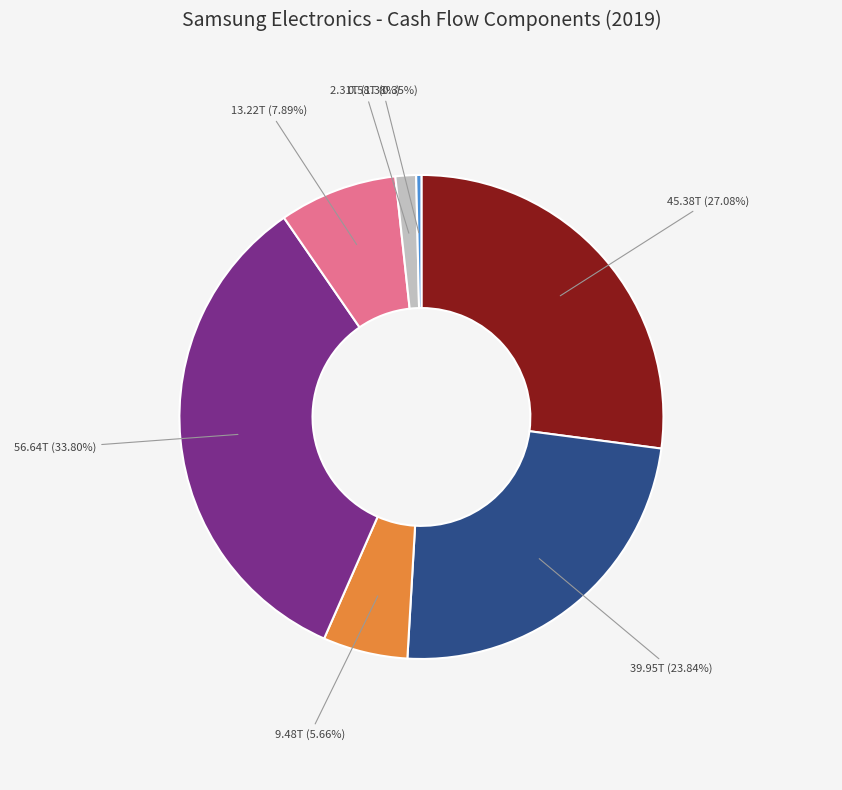

Is there any slice that represents more than half of the pie?

No